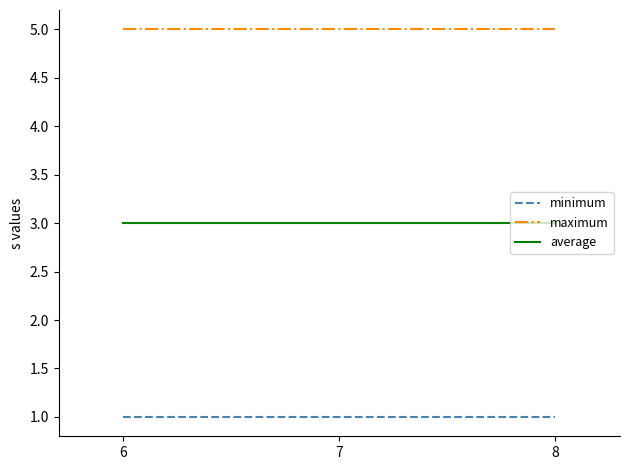

Is it true that minimum equals 1 at 7?

True